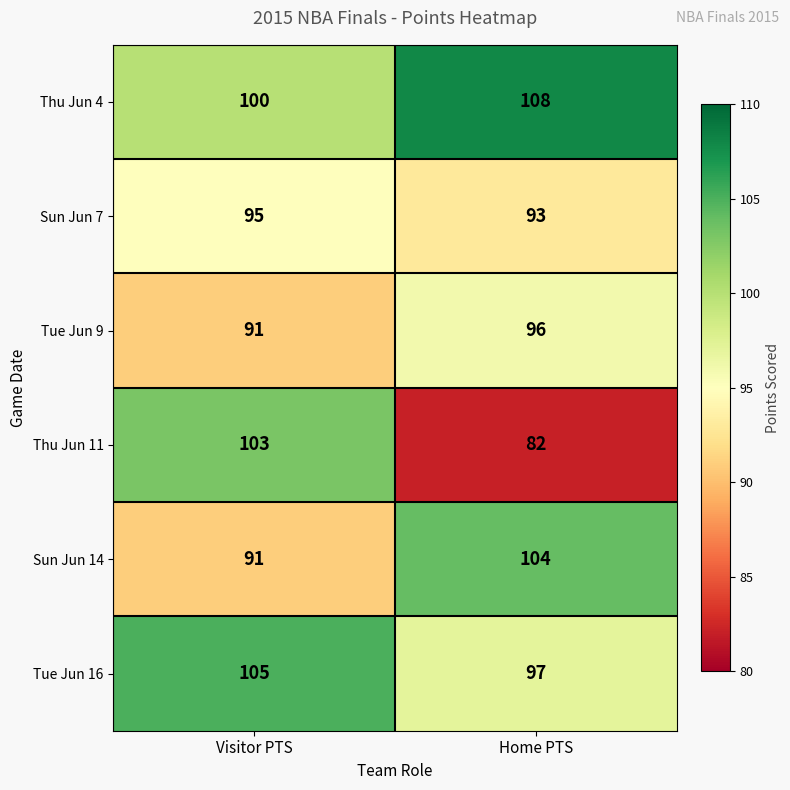

Which series has the widest spread of values?

Thu Jun 11